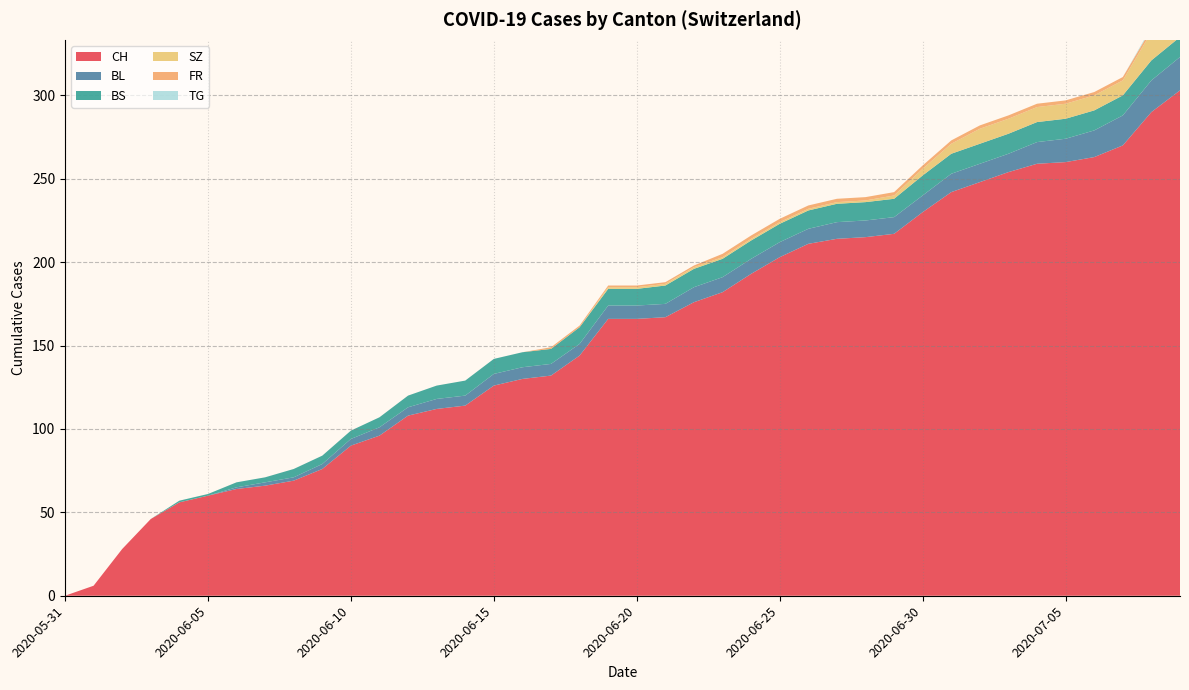

Reading left to right, list all the values displayed in this chart.

CH: 0	6	28	46	56	60	64	66	69	76	90	96	108	112	114	126	130	132	144	166	166	167	176	182	193	203	211	214	215	217	230	242	248	254	259	260	263	270	290	303
BL: 0	0	0	0	0	0	1	2	2	3	4	5	5	6	6	7	7	7	7	8	8	8	9	9	9	9	9	10	10	10	10	11	11	11	13	14	16	18	19	20
BS: 0	0	0	0	1	1	3	3	5	5	5	6	7	8	9	9	9	9	10	10	10	11	11	11	11	11	11	11	11	11	12	12	12	12	12	12	12	12	12	12
SZ: 0	0	0	0	0	0	0	0	0	0	0	0	0	0	0	0	0	0	0	1	1	1	1	1	1	1	1	1	1	2	4	6	9	9	9	9	9	9	17	17
FR: 0	0	0	0	0	0	0	0	0	0	0	0	0	0	0	0	0	1	1	1	1	1	1	2	2	2	2	2	2	2	2	2	2	2	2	2	2	2	2	2
TG: 0	0	0	0	0	0	0	0	0	0	0	0	0	0	0	0	0	0	0	0	0	0	0	0	0	0	0	0	0	0	0	0	0	0	0	0	0	0	1	1